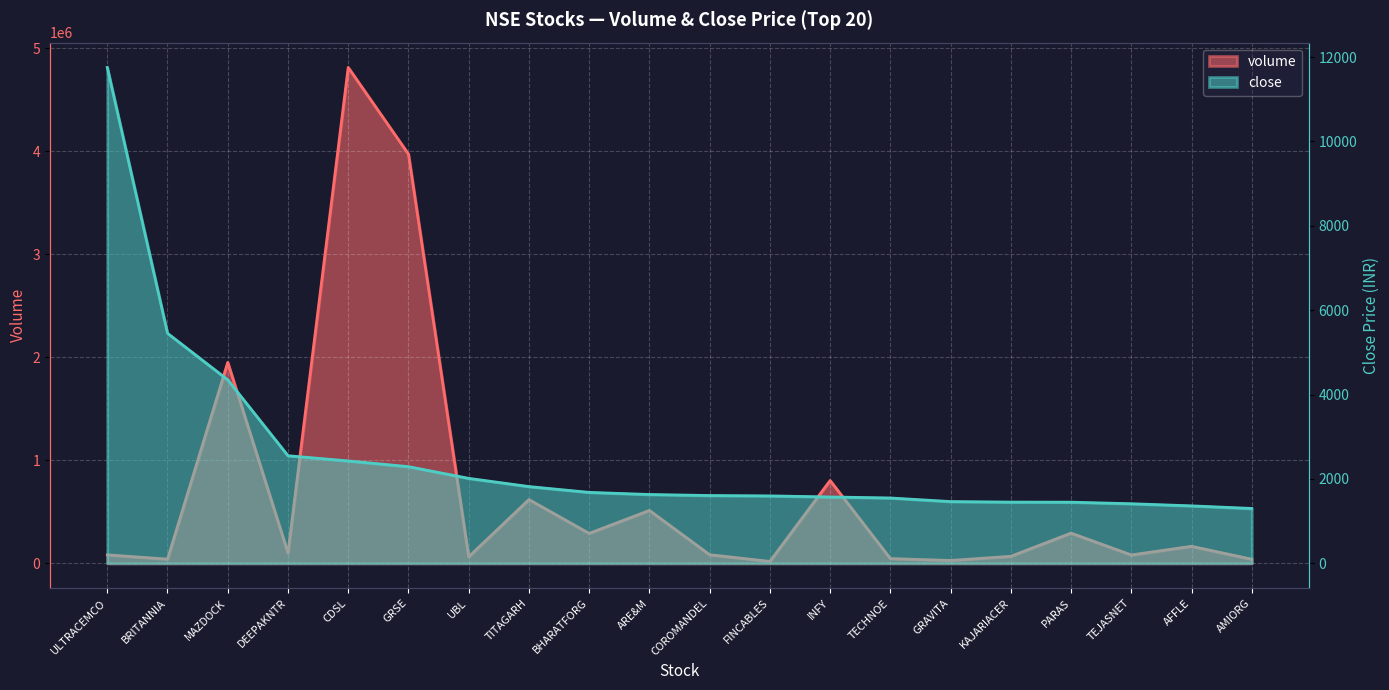

What is the minimum value for volume?

18829.0